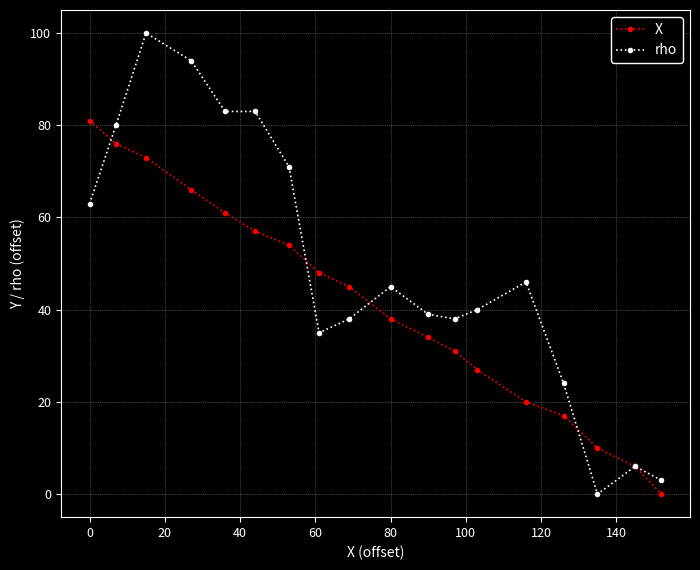

True or false: rho has more than 0 points higher than both neighbors.

True